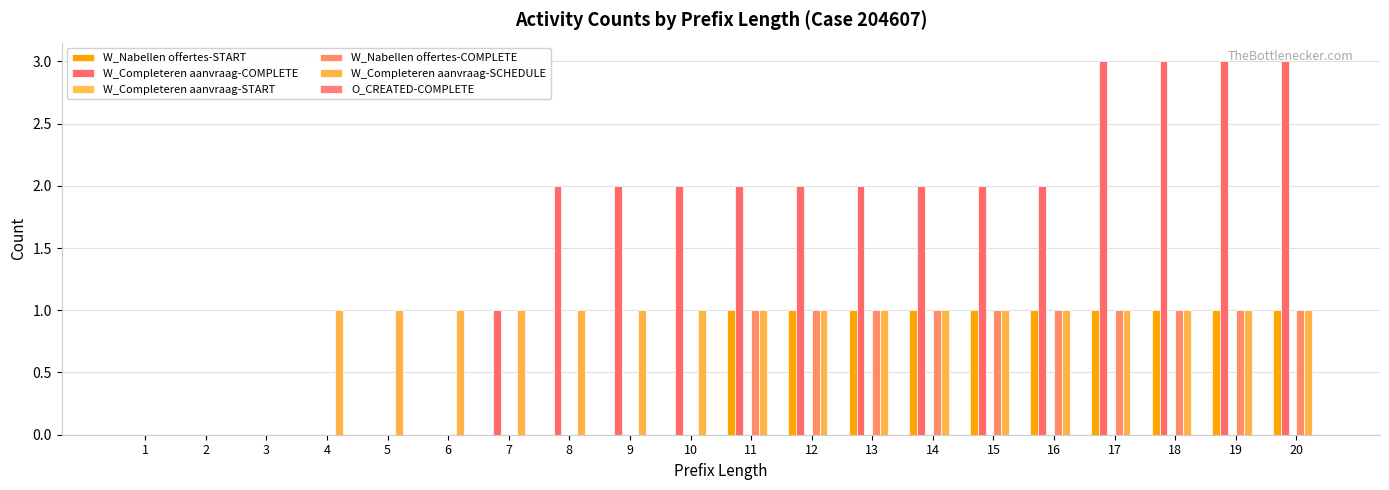

Are the bars horizontal?

No